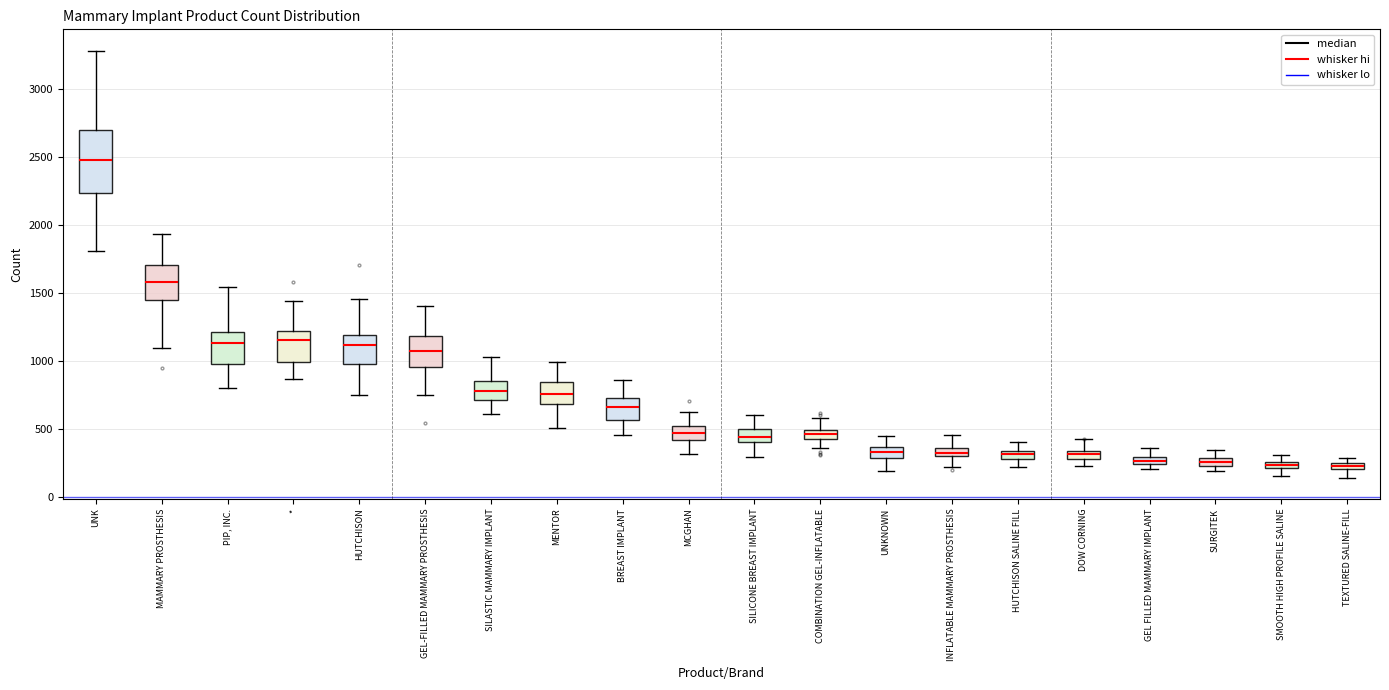

Where is the lower edge of the box for GEL FILLED MAMMARY IMPLANT on the y-axis? The values are not printed on the chart, so give them approximately, as read against the axis.

250